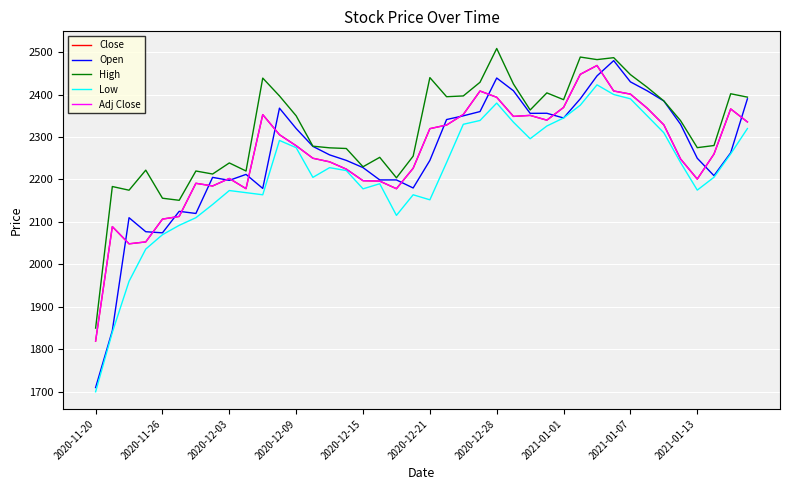

What is the value of the Close point at the 1st from the left?

1819.5